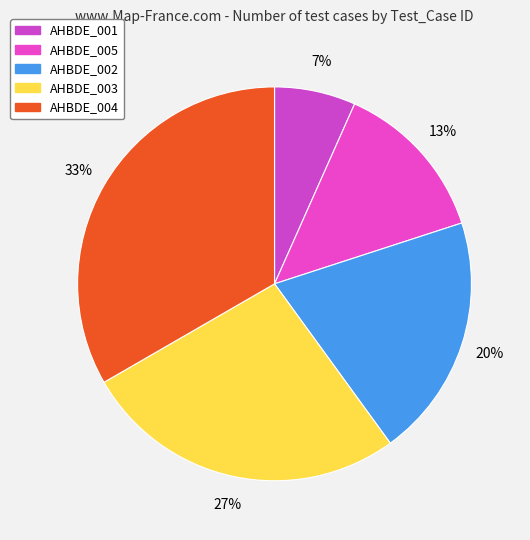

What is the change in value from AHBDE_001 to AHBDE_003?

+3